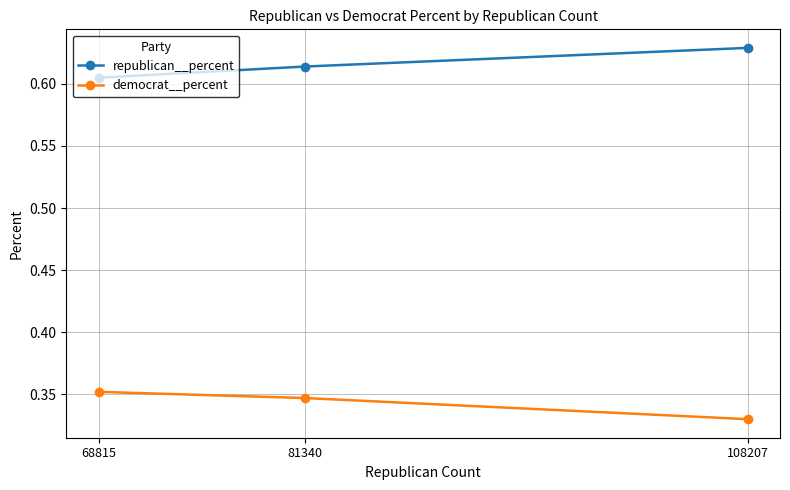

Which category has the lowest value across all series?

108207